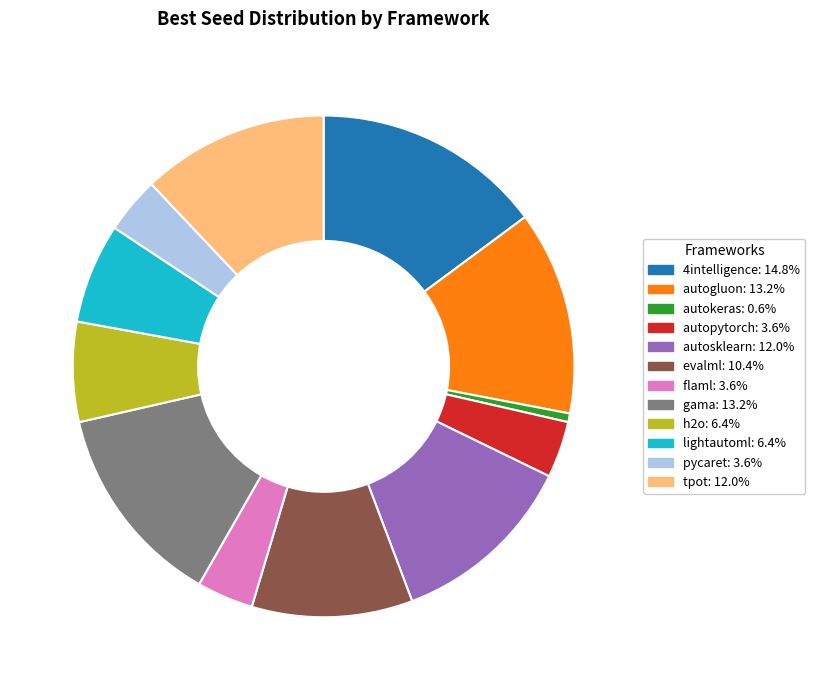

Which category has the smallest portion of the pie?

autokeras